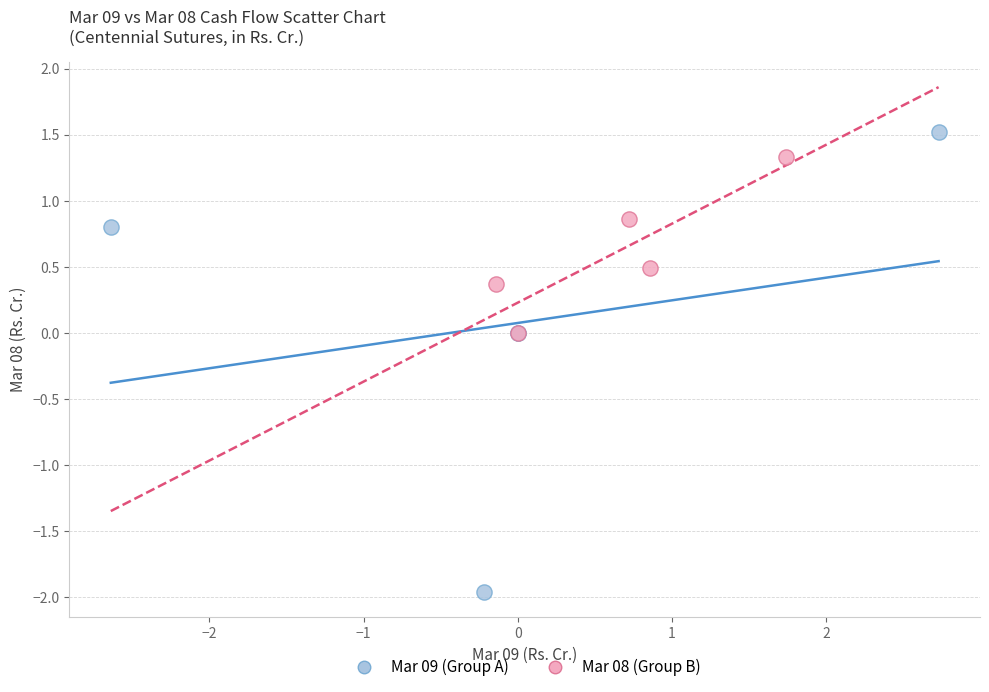

Which series has the widest spread of Y values?

Mar 09 (Group A)